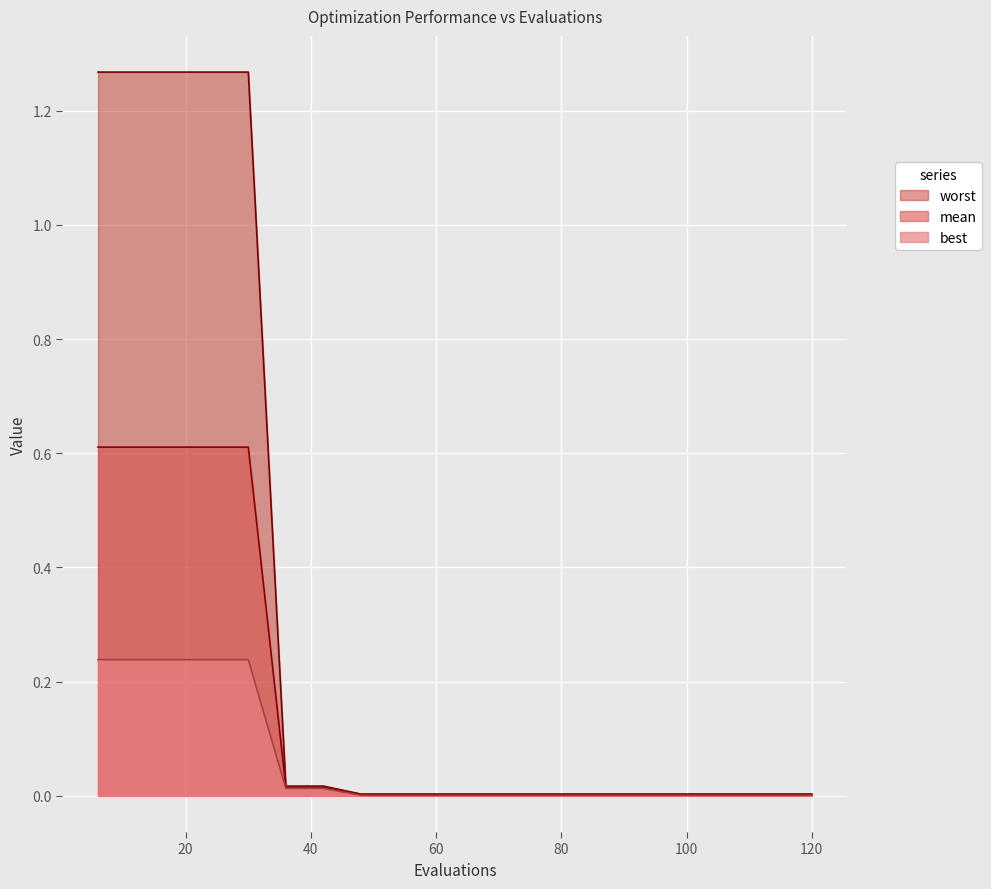

What is the total value across all series at 12?

2.1